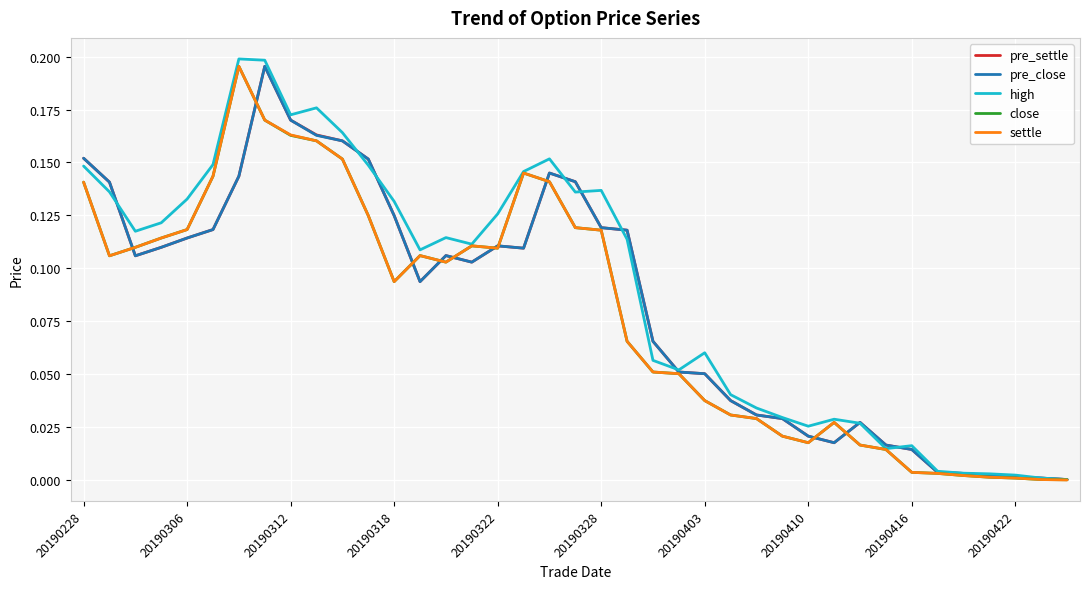

How many distinct data groups are displayed?

5